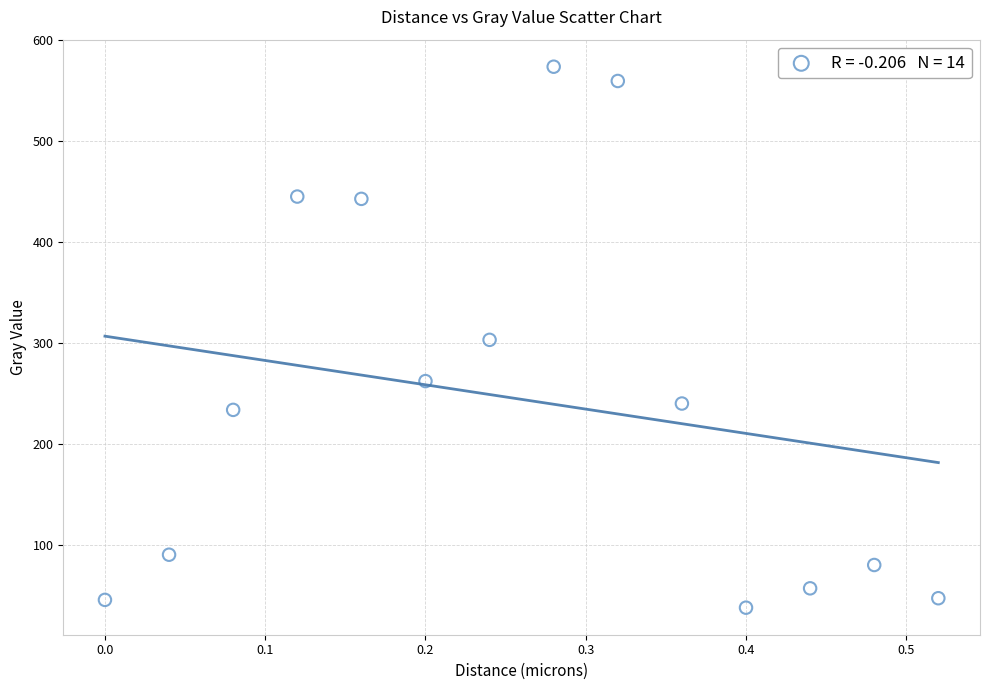

What is the range of Y values (max minus min)?

535.1